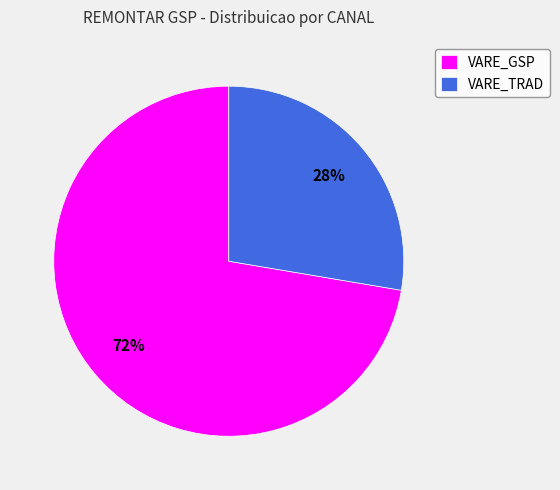

Is it true that VARE_GSP is 63% of the pie?

False